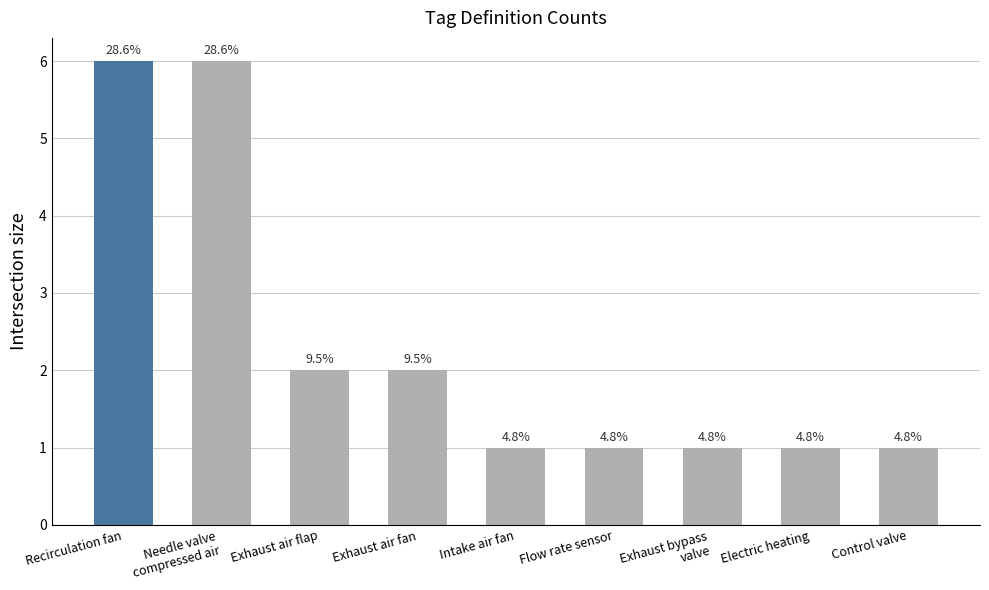

Approximately how many times larger is the value at Needle valve
compressed air compared to Exhaust bypass
valve?

6.0